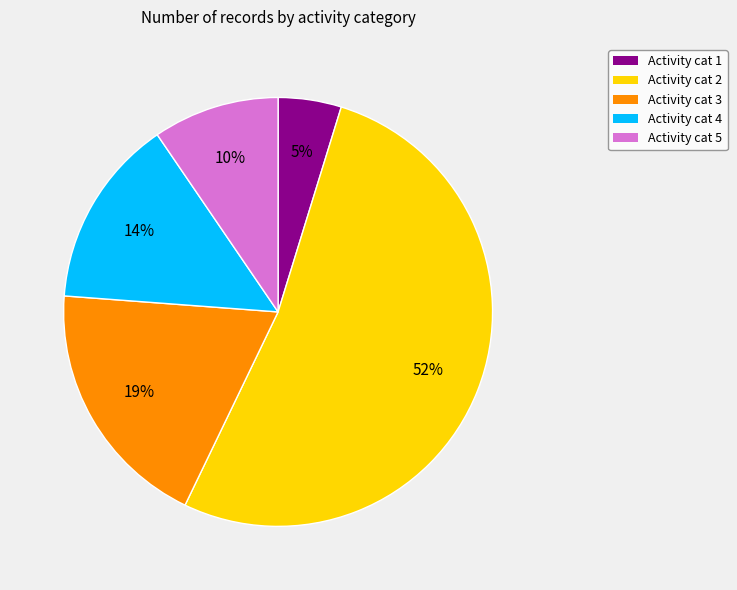

Between Activity cat 1 and Activity cat 2, which is larger?

Activity cat 2